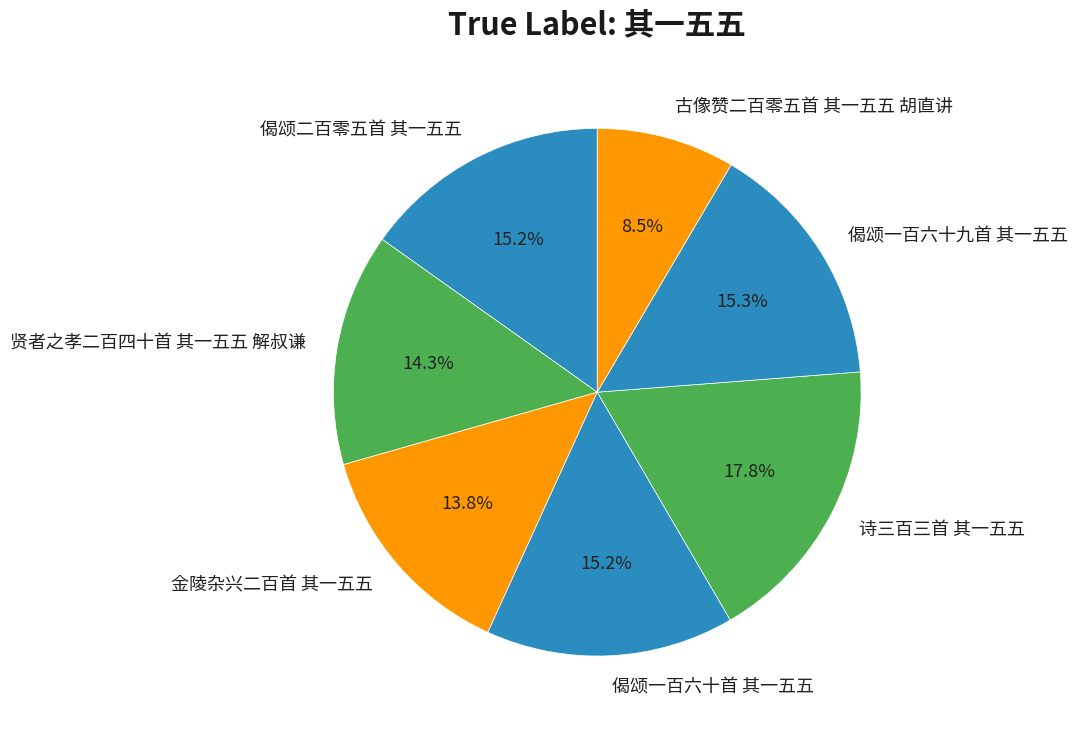

What percentage do 偈颂二百零五首 其一五五 and 偈颂一百六十首 其一五五 together represent?

30.4%